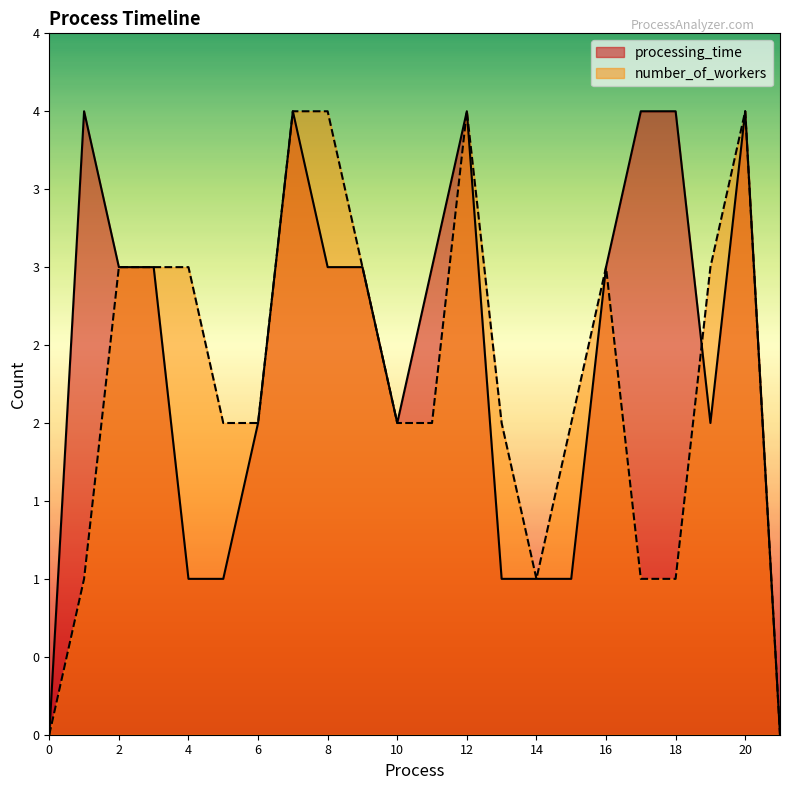

True or false: processing_time has a value of 2 at 9.

False